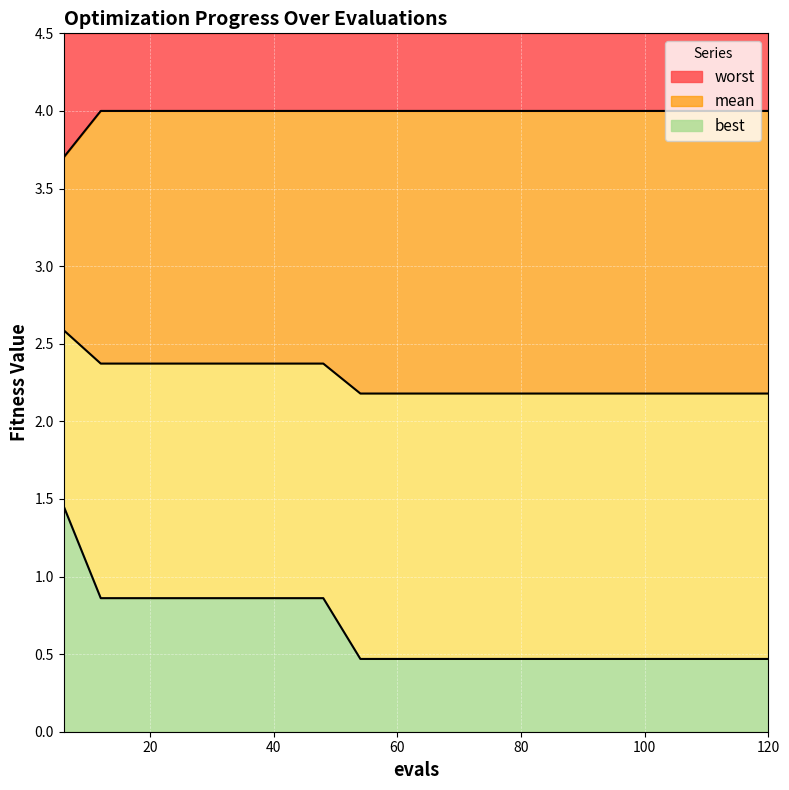

How many best values are between 0 and 1?

19